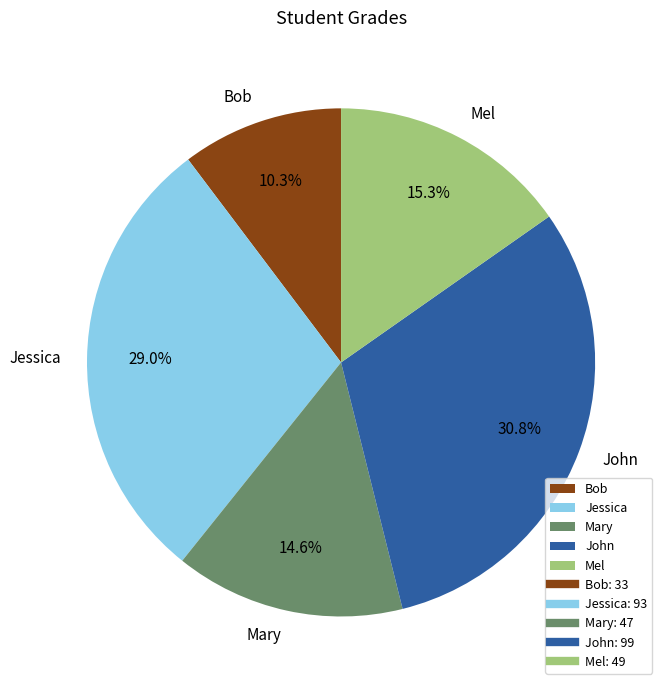

To the nearest percent, what is the combined percentage of Mel and Jessica?

44%